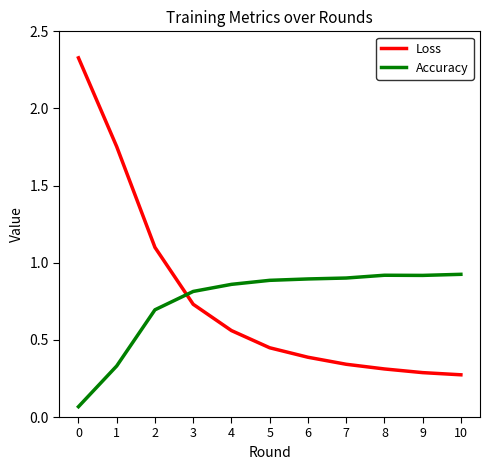

What is the total value across all series at 5?

1.3